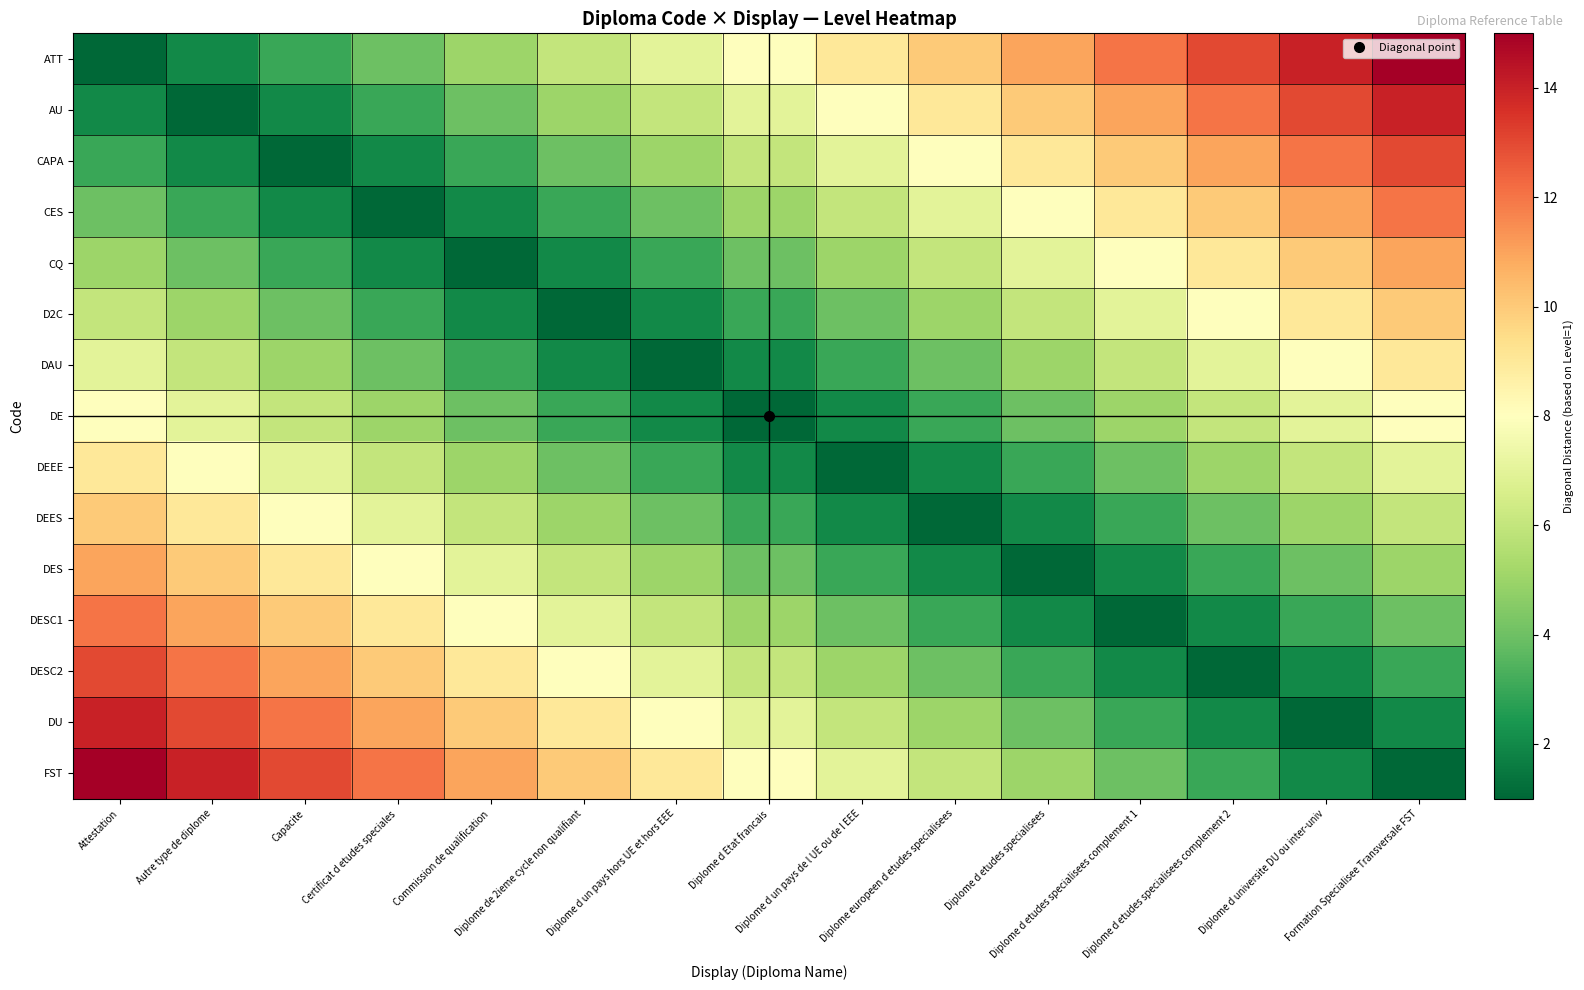

Rank the series by their maximum value, from highest to lowest.

ATT, FST, AU, DU, CAPA, DESC2, CES, DESC1, CQ, DES, D2C, DEES, DAU, DEEE, DE